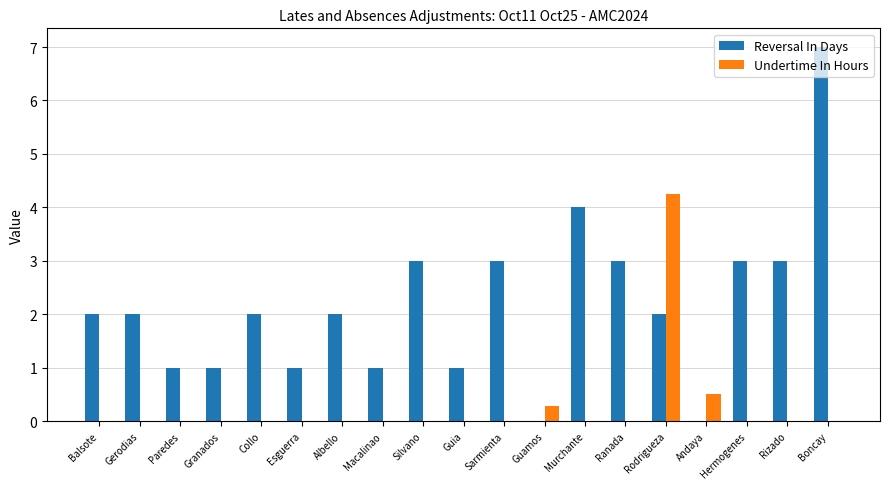

Which series changed the most between Albello and Macalinao?

Reversal In Days